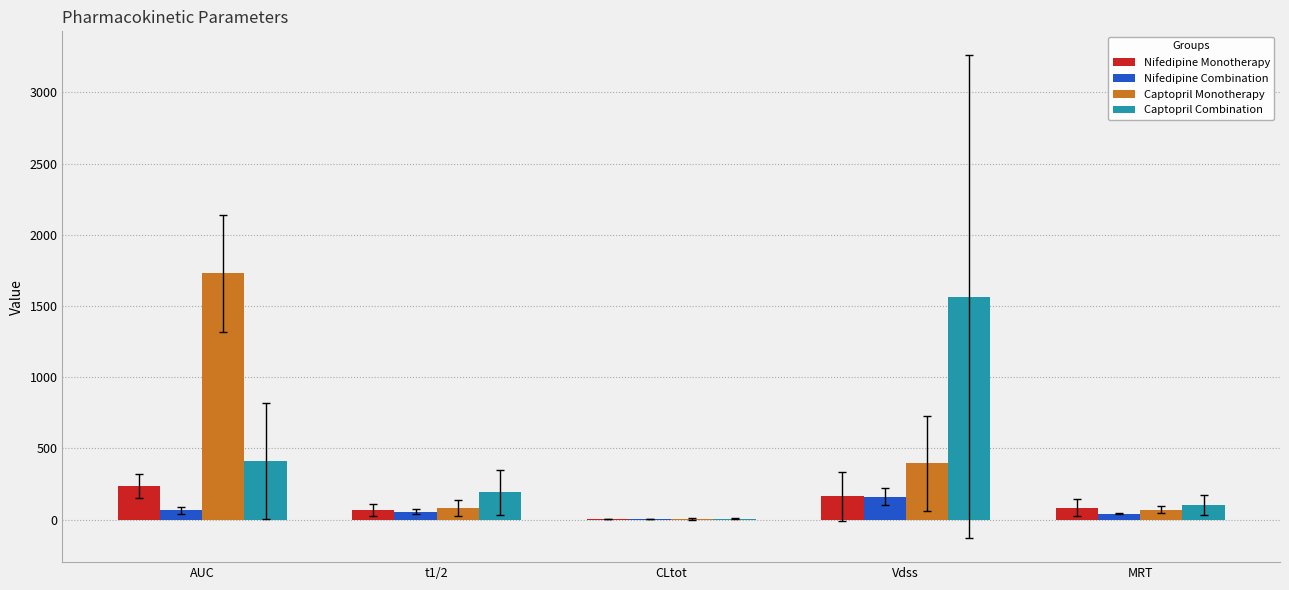

Does the chart contain stacked bars?

No